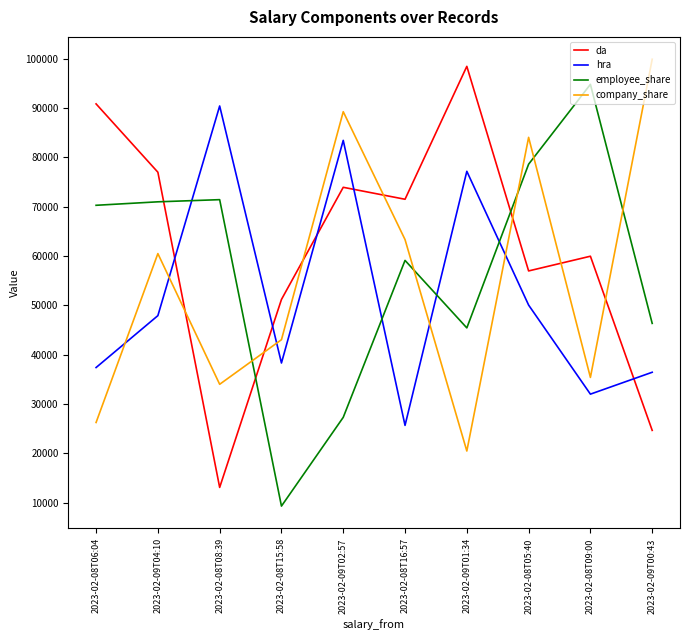

Rank the series at 2023-02-08T15:58 from highest to lowest value.

da, company_share, hra, employee_share